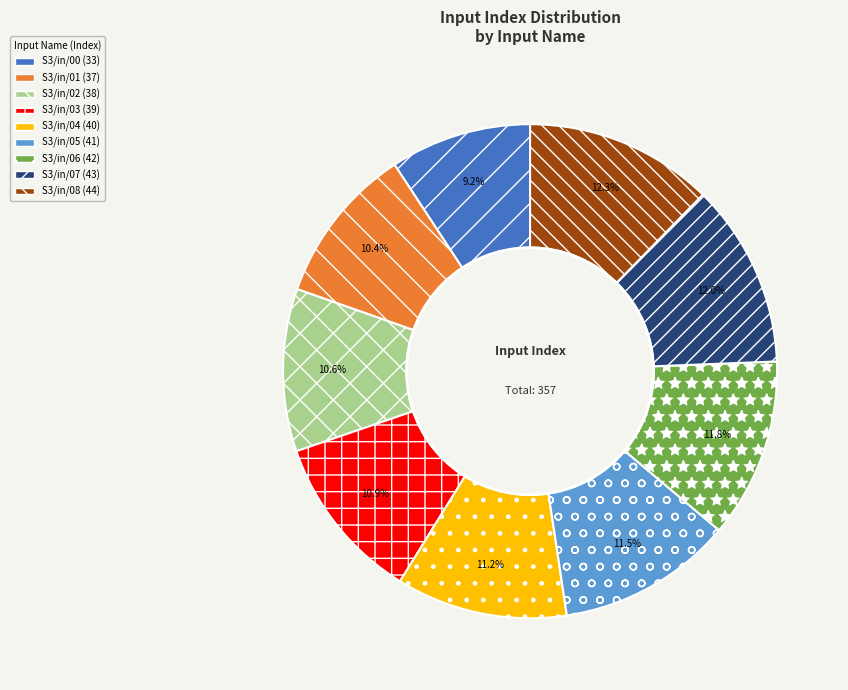

Which slice is the smallest?

S3/in/00